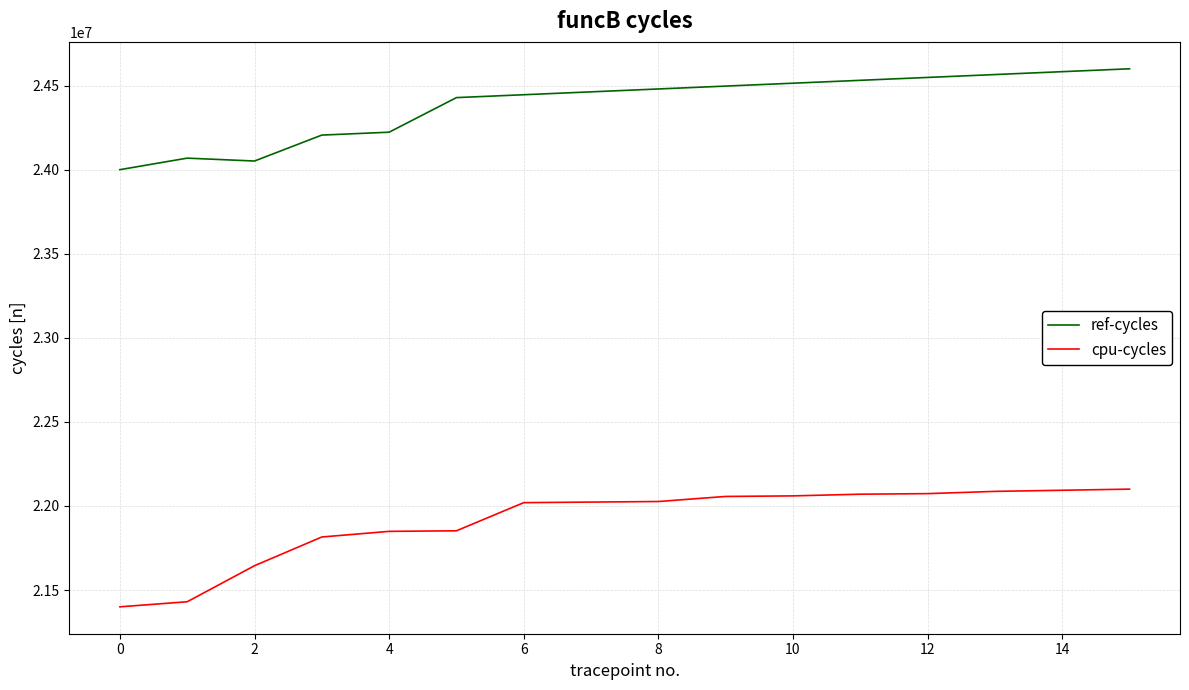

How many distinct data groups are displayed?

2